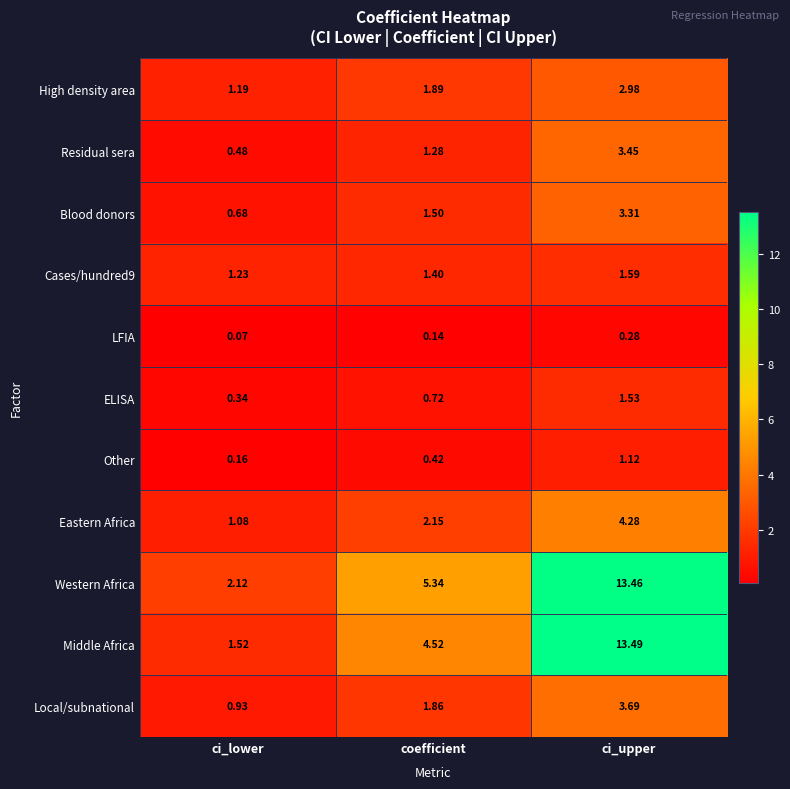

Which series has the largest total across all categories?

Western Africa